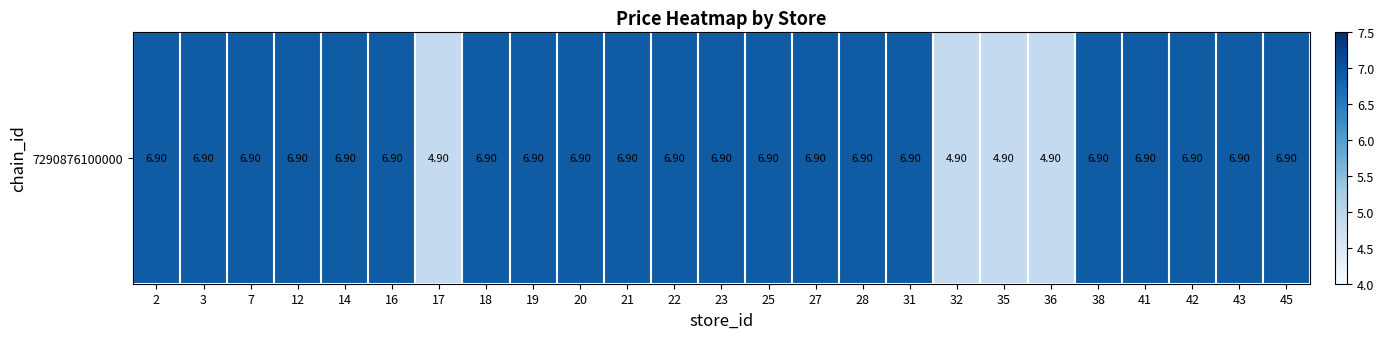

How many values are below 6?

4